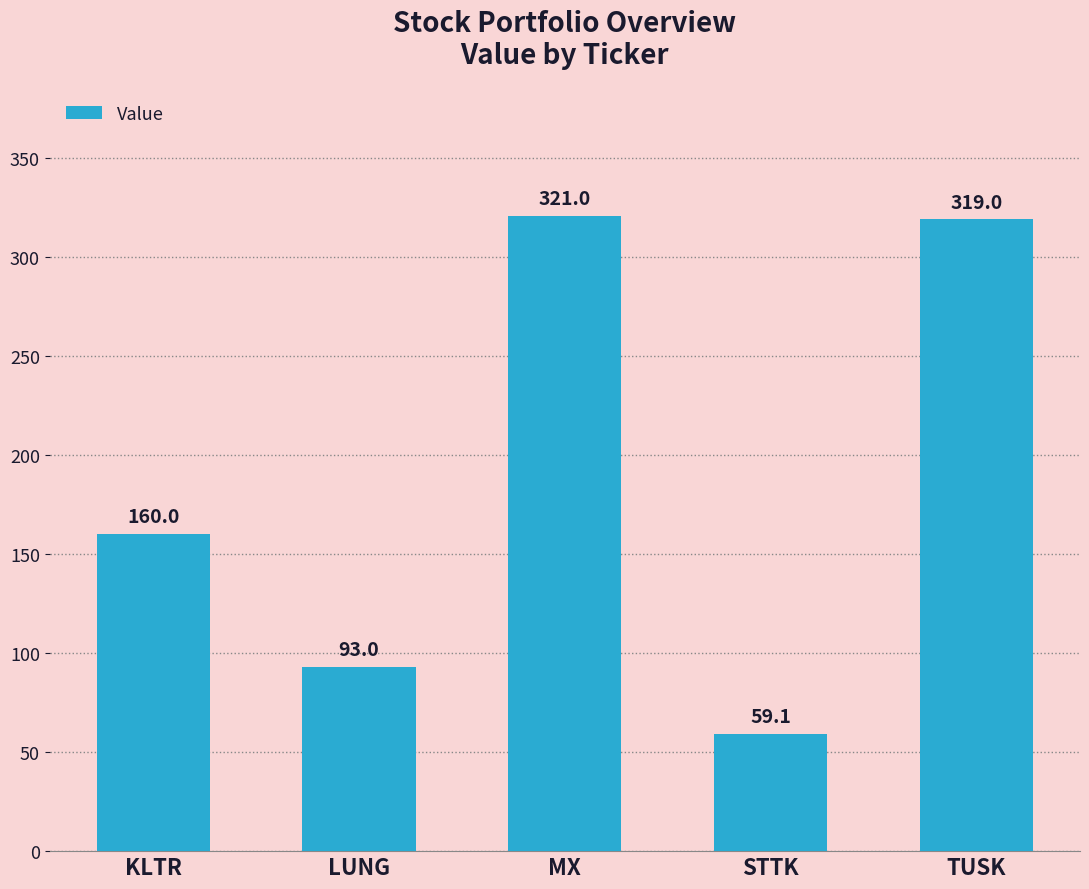

Reading left to right, extract all data points from this chart.

KLTR=160.0	LUNG=93.0	MX=321.0	STTK=59.1	TUSK=319.0